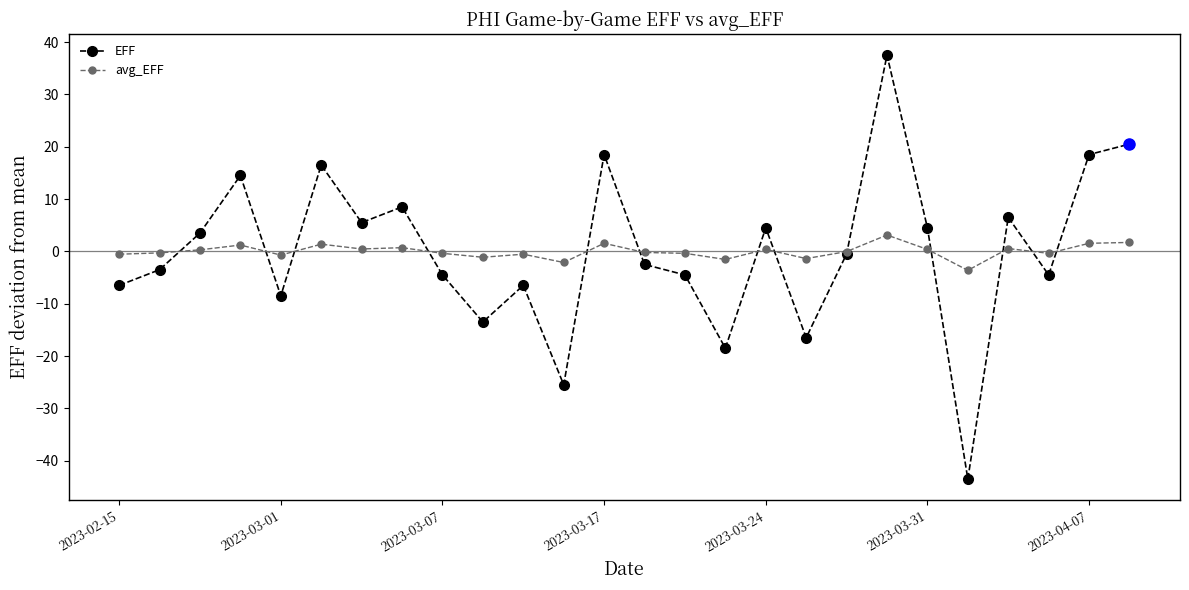

Rank the series by their maximum value, from highest to lowest.

EFF, avg_EFF